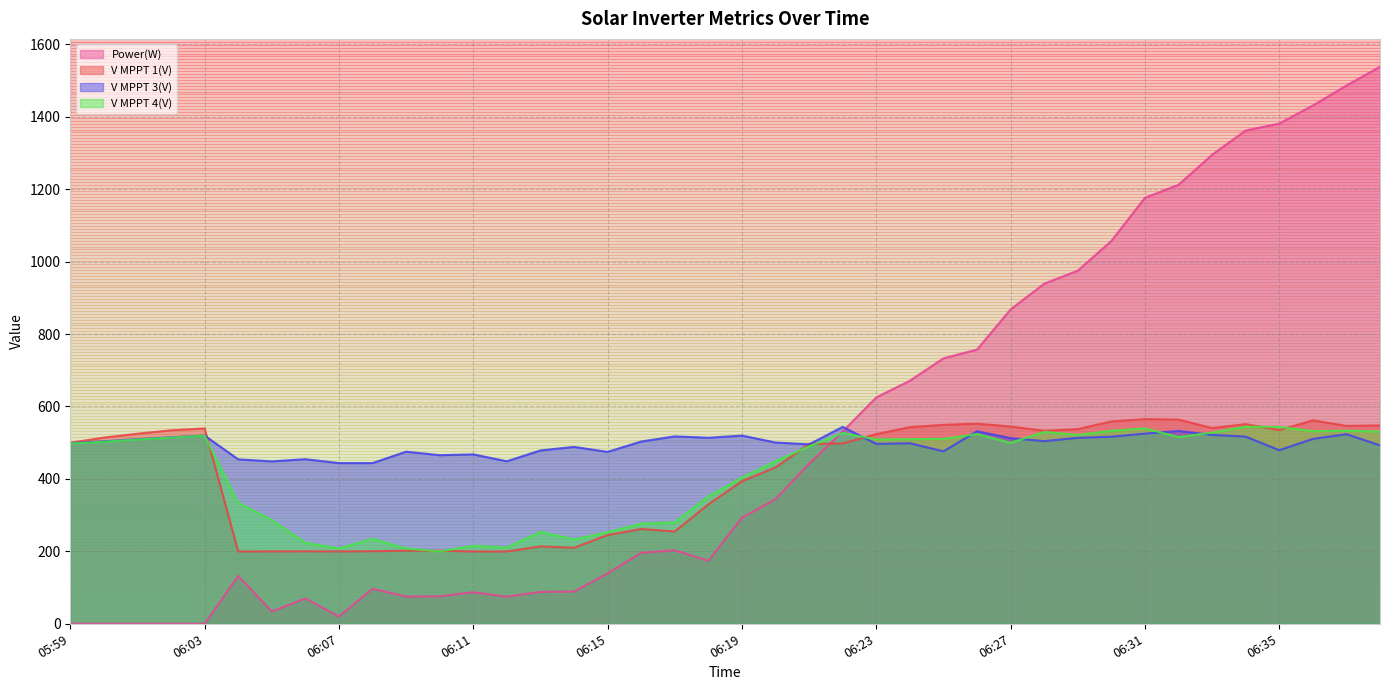

True or false: V MPPT 3(V) and V MPPT 4(V) cross at least once.

True